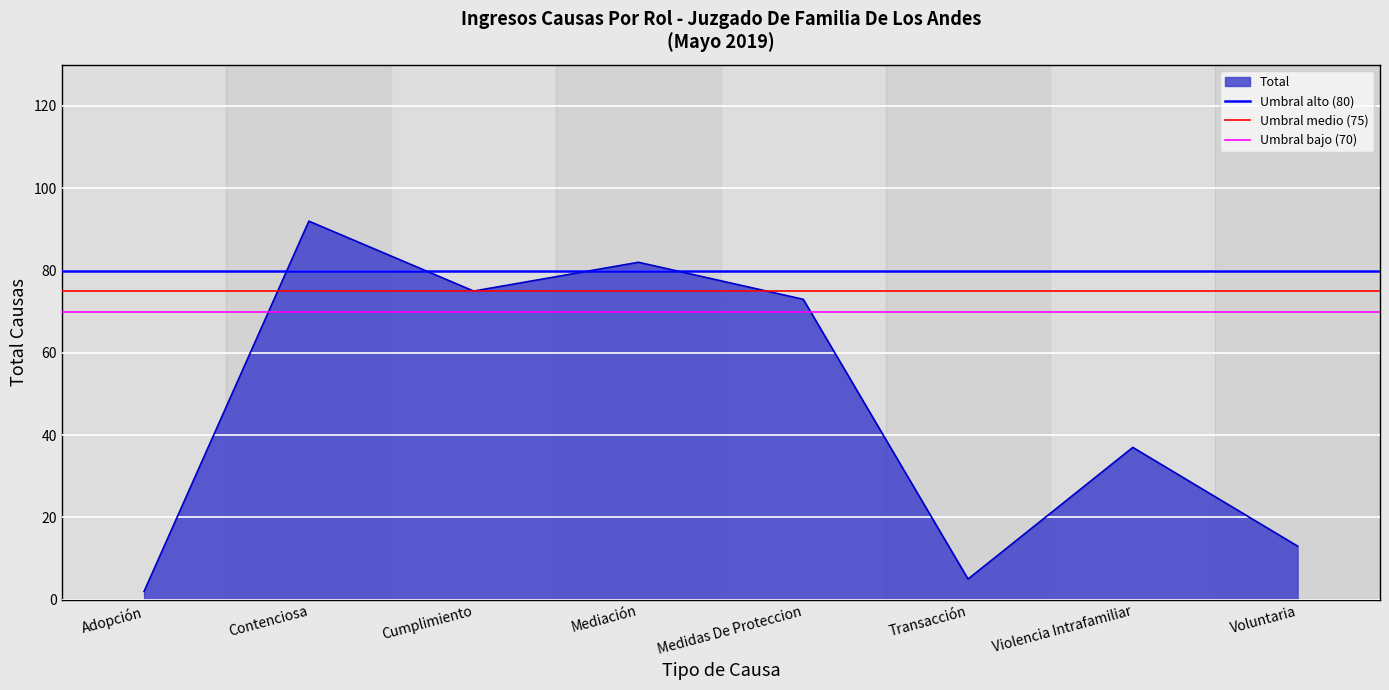

Where is Total nearest to the value 47?

Violencia Intrafamiliar